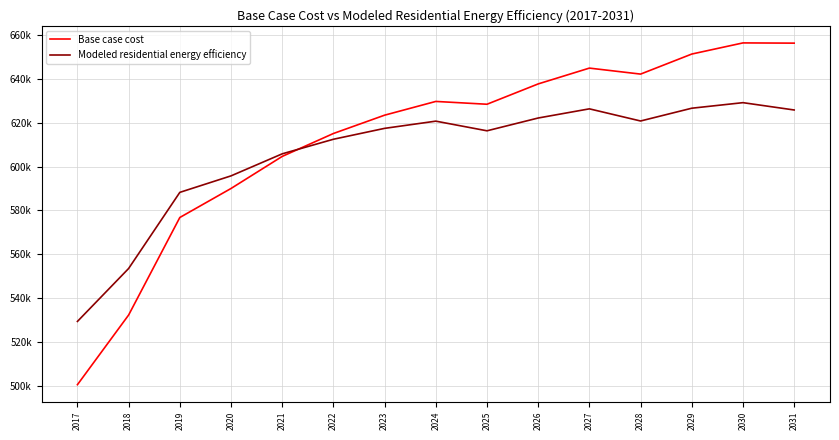

At which label is Base case cost closest to 578428?

2019